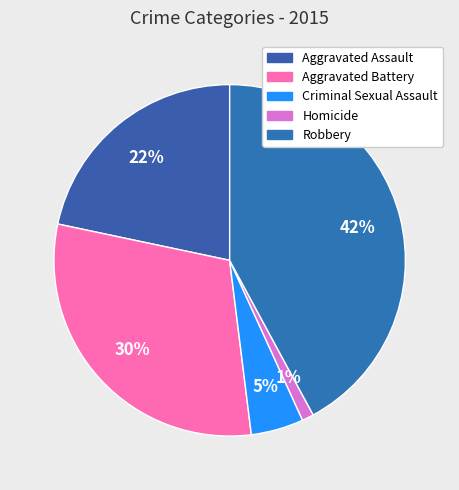

To the nearest percent, what percentage of the pie is Aggravated Assault?

22%